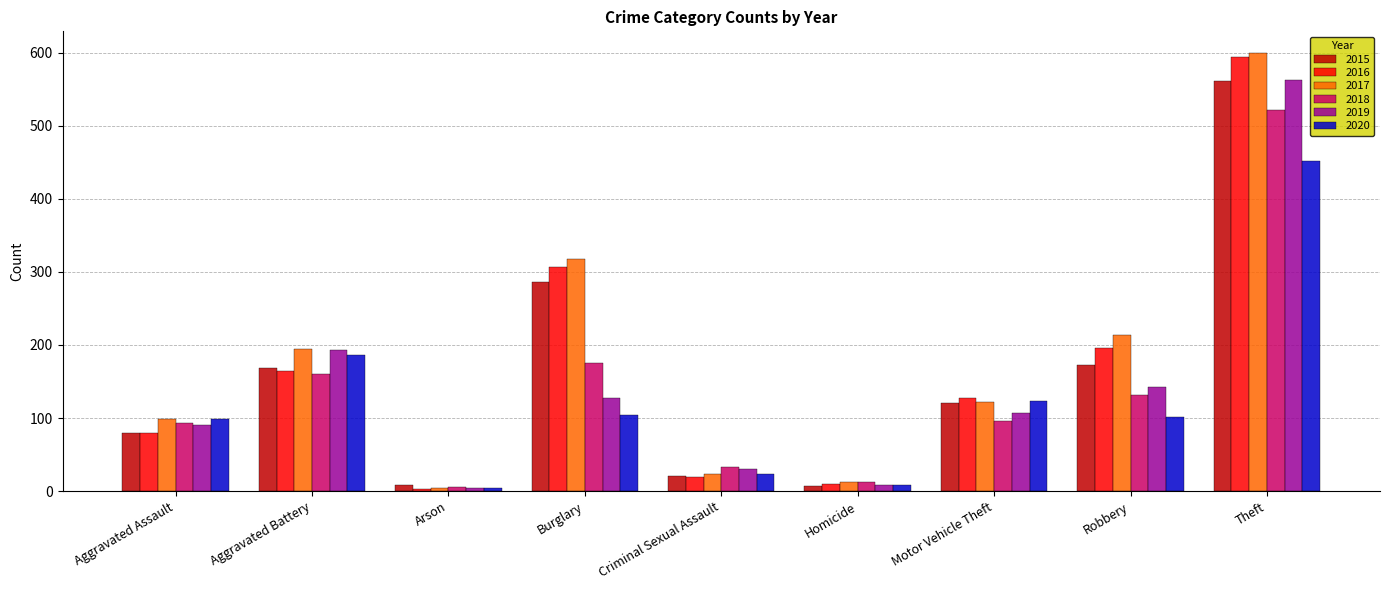

Does the chart contain stacked bars?

No